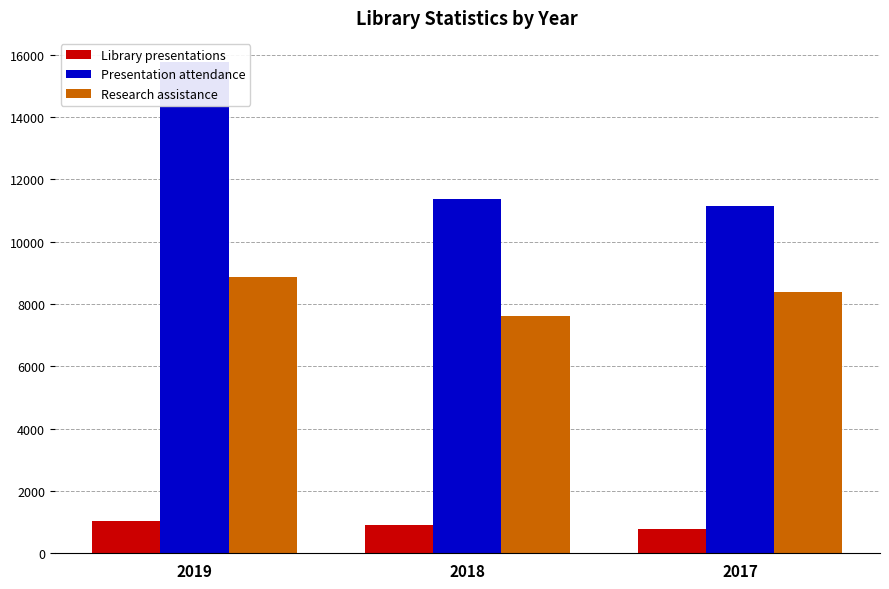

What are all the series names shown in the legend?

Library presentations, Presentation attendance, Research assistance